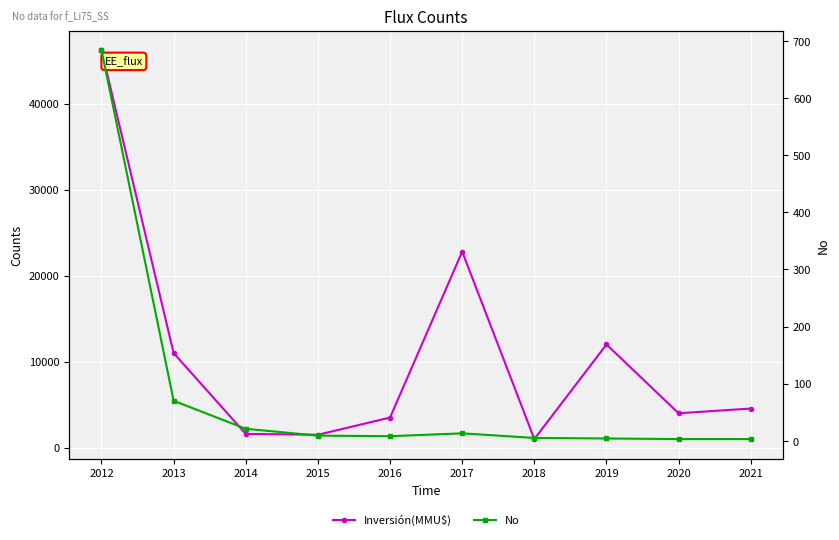

Between 2016 and 2020, which series saw the biggest shift?

Inversión(MMU$)